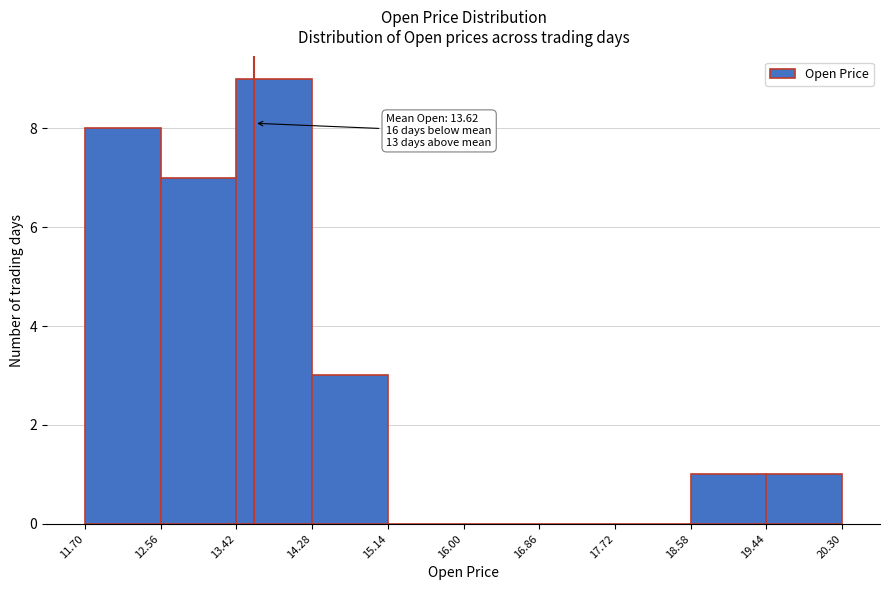

Over which range of the x-axis is the bar tallest?

13.42 to 14.28